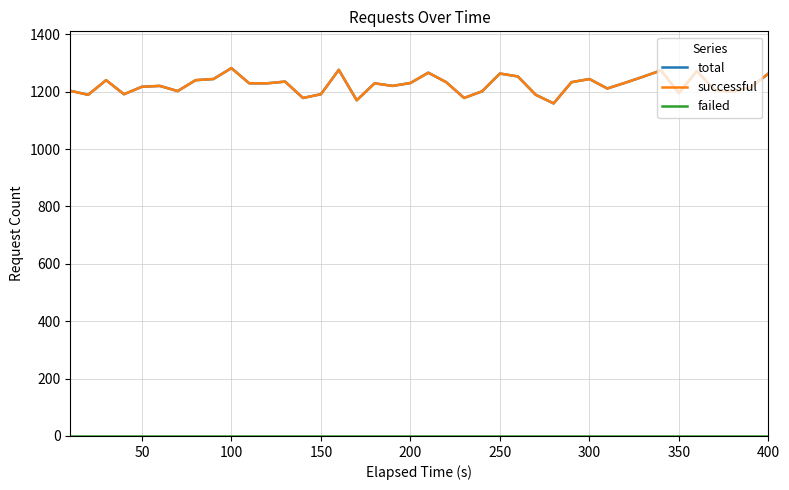

What is the average value of the total series?

1224